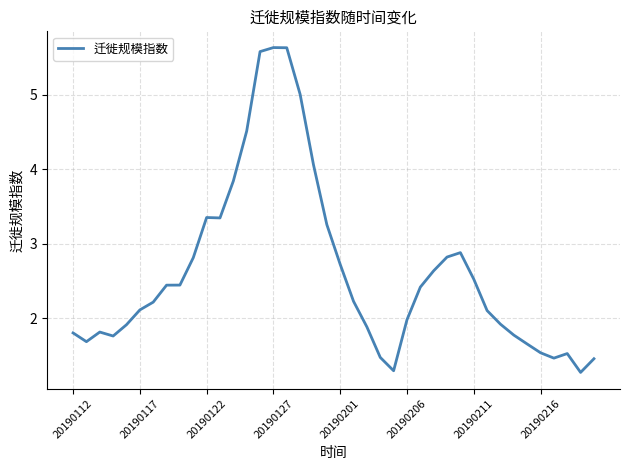

What is the difference between the maximum and minimum values?

4.4